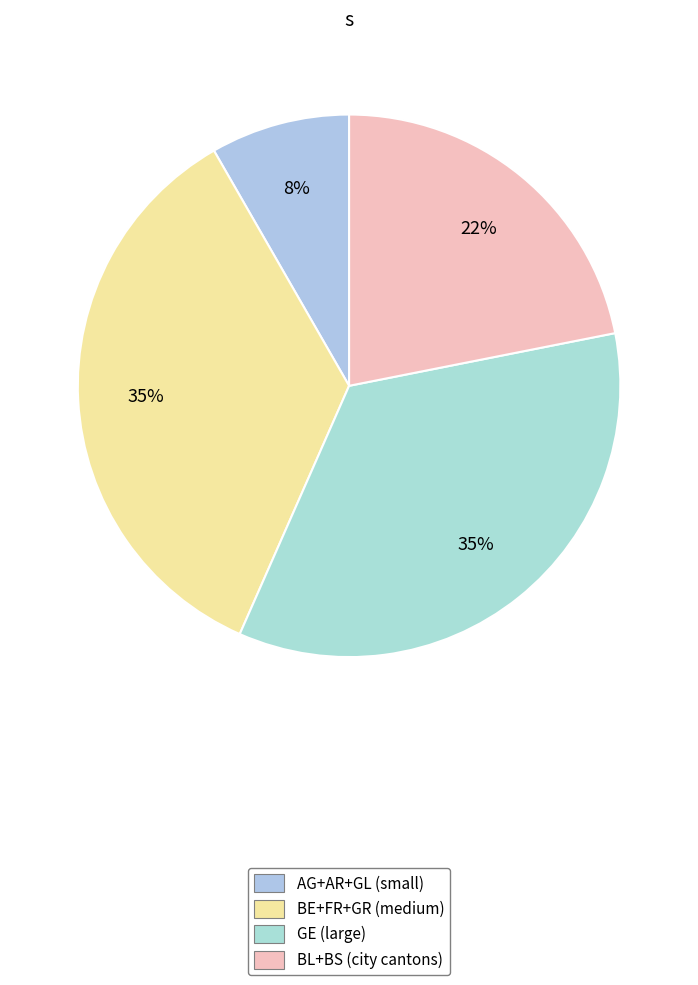

How many segments does this pie chart have?

4